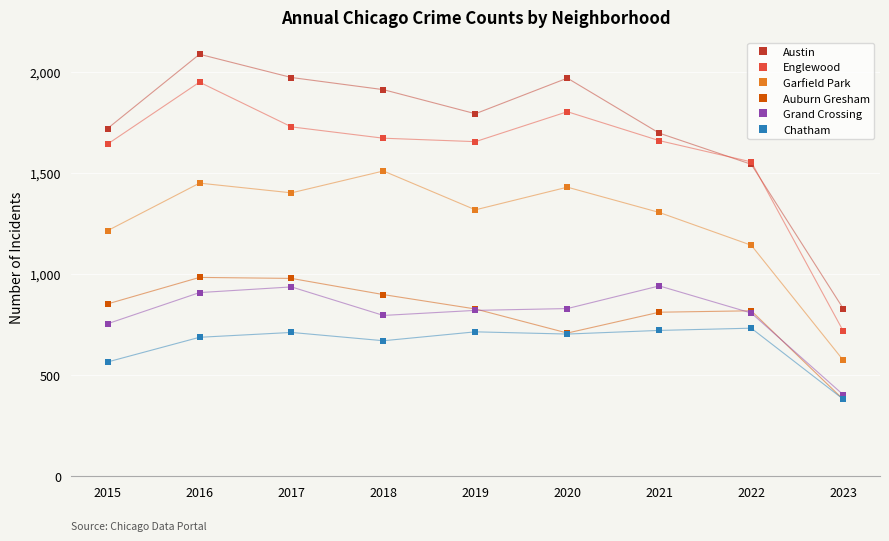

At which category does the chart reach its peak across all series?

2016